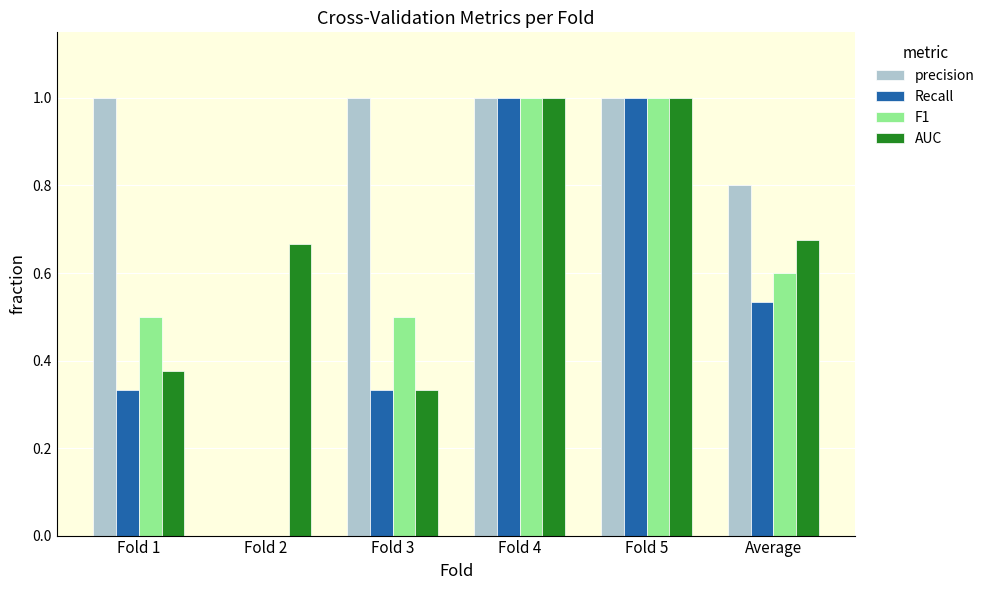

What are all the series names shown in the legend?

precision, Recall, F1, AUC